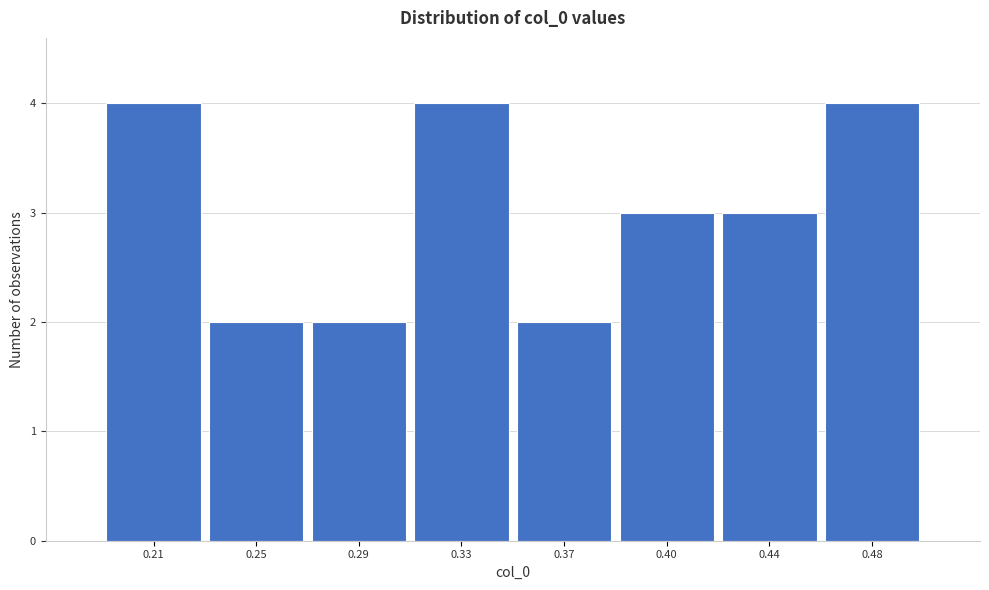

Reading right to left, transcribe all the data shown in this chart.

0.48=4	0.44=3	0.40=3	0.37=2	0.33=4	0.29=2	0.25=2	0.21=4